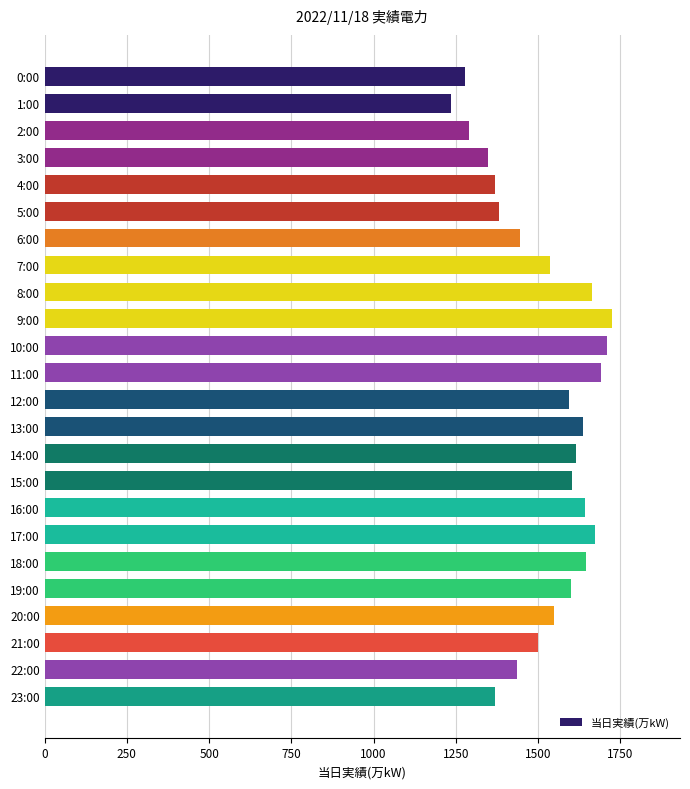

True or false: the data shows 1346 at 3:00.

True